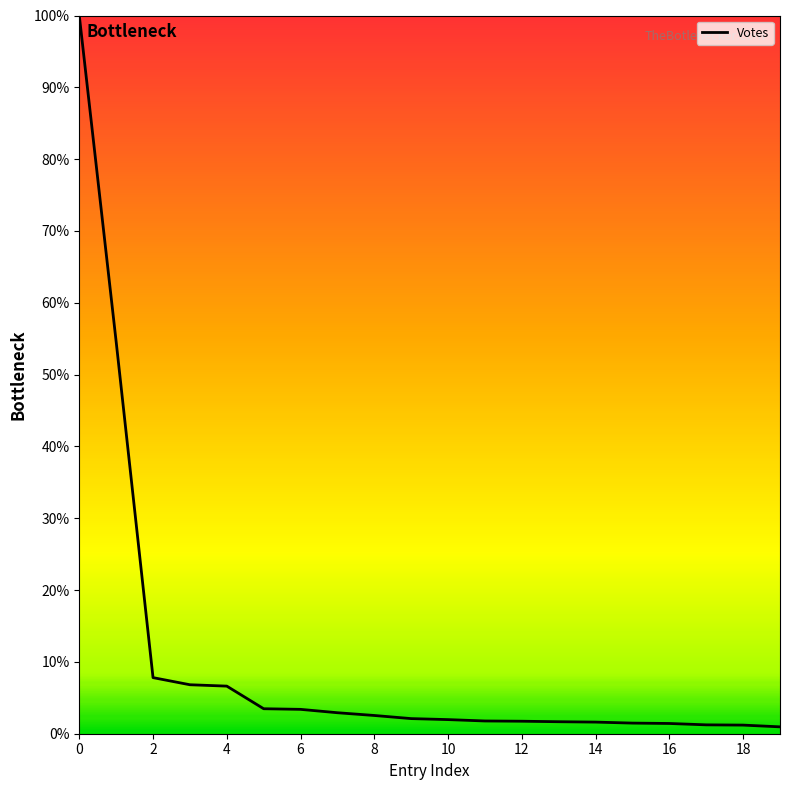

What is the greatest value displayed?

100.0